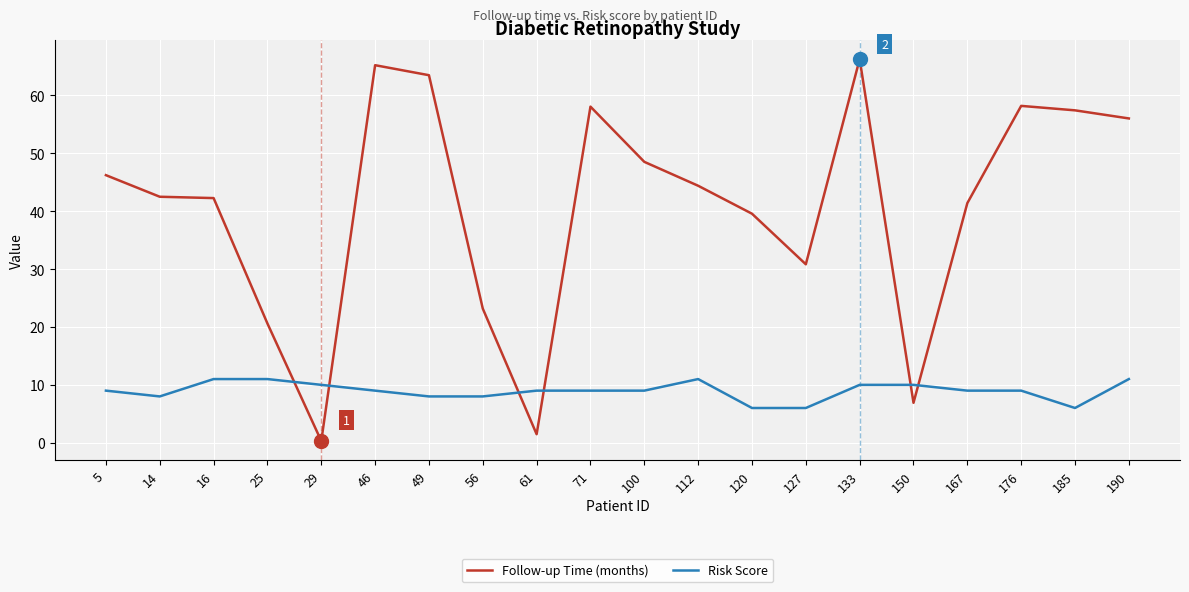

What is the difference between the highest and lowest values at 49?

55.5